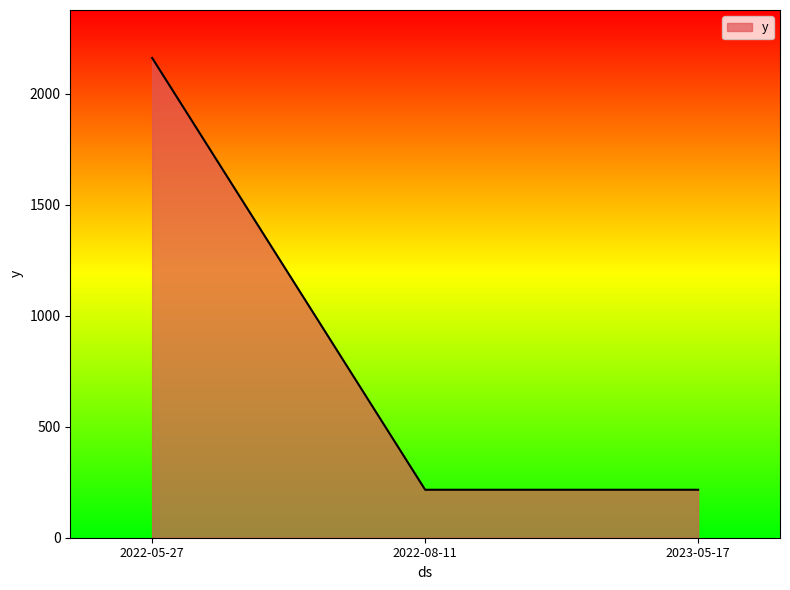

What is the difference between the values at 2022-05-27 and 2022-08-11?

1944